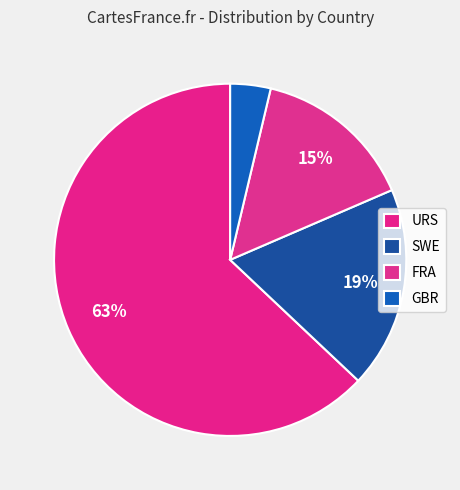

What is the ratio of the value at FRA to the value at SWE?

0.8